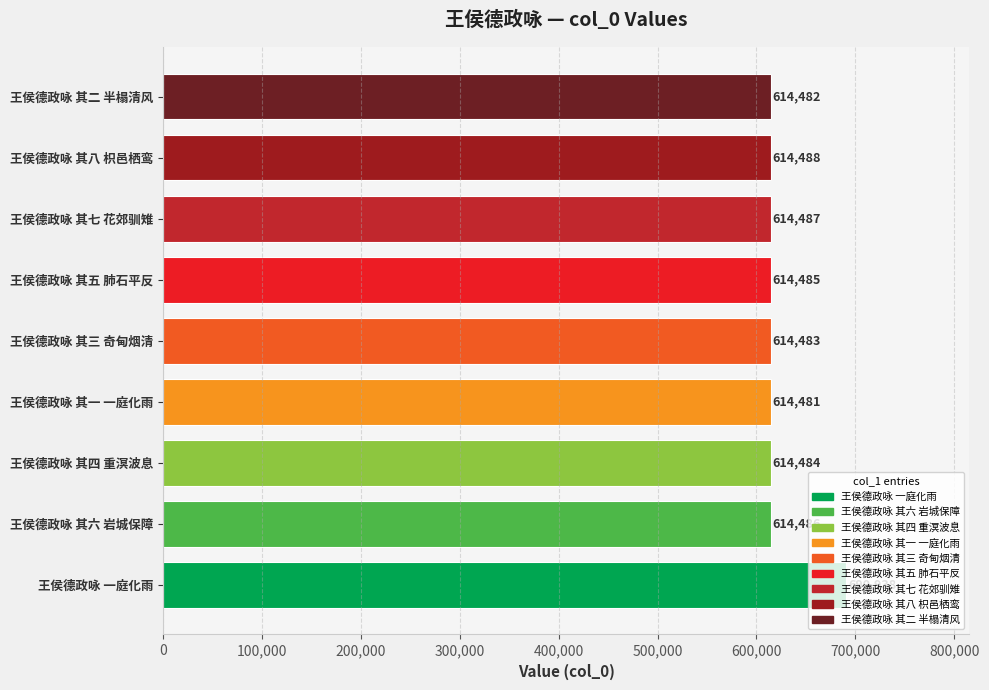

What is the label of the 4th bar from the right?

王侯德政咏 其五 肺石平反